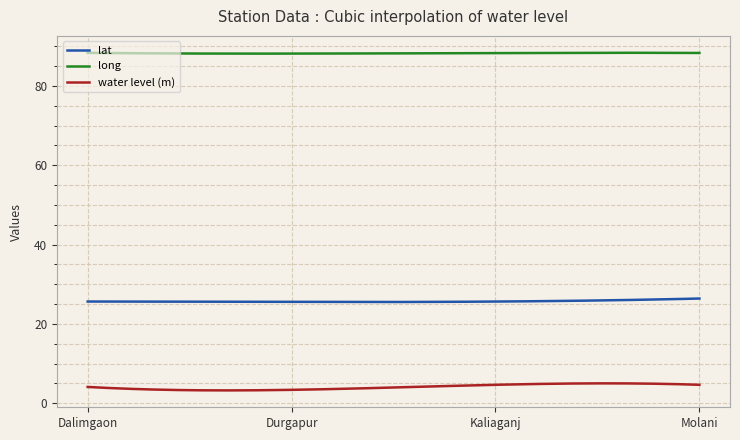

Which series has the largest total across all categories?

long